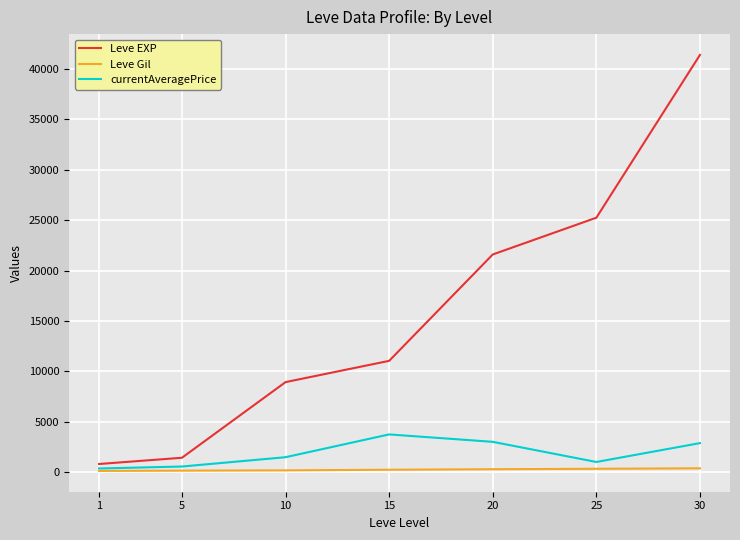

What is the total value across all series at 20?

24882.0